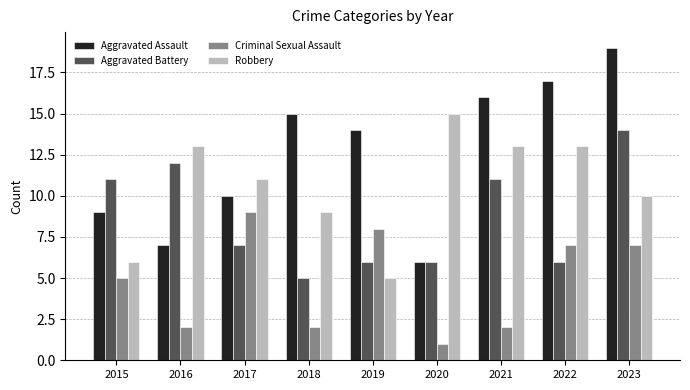

Rank the series by their maximum value, from lowest to highest.

Criminal Sexual Assault, Aggravated Battery, Robbery, Aggravated Assault